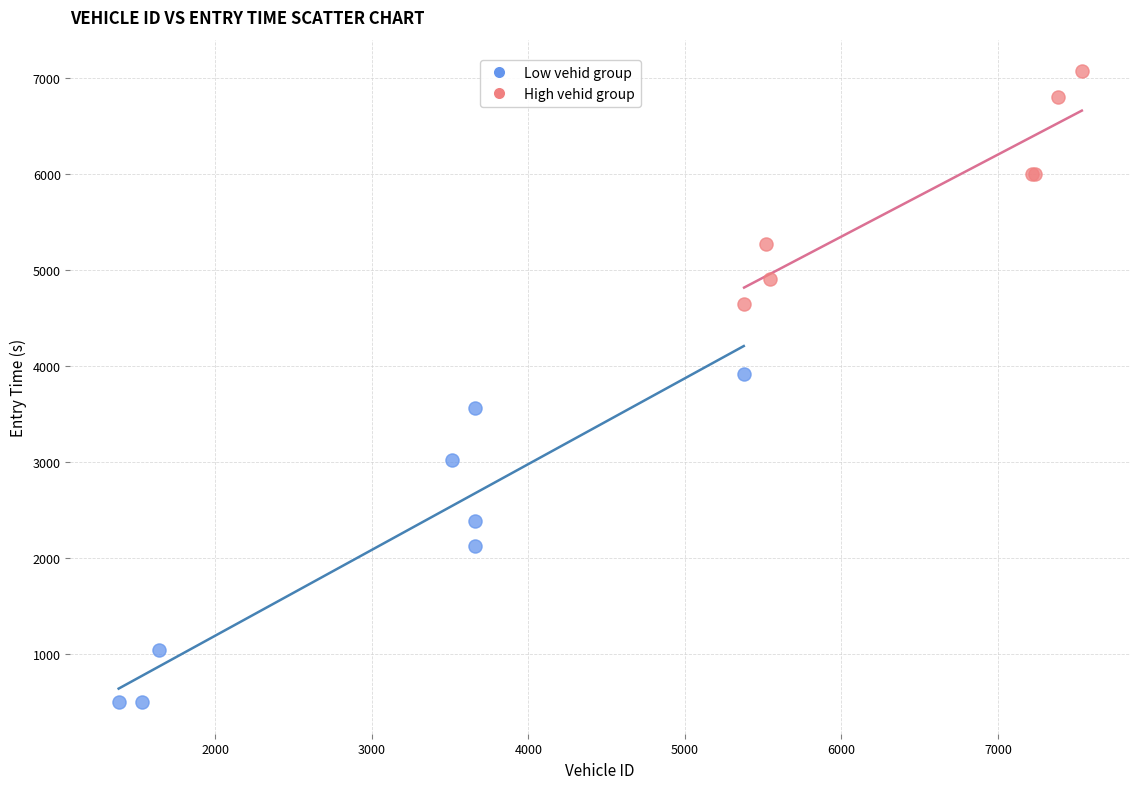

Which series has the largest Y range (max minus min)?

Low vehid group